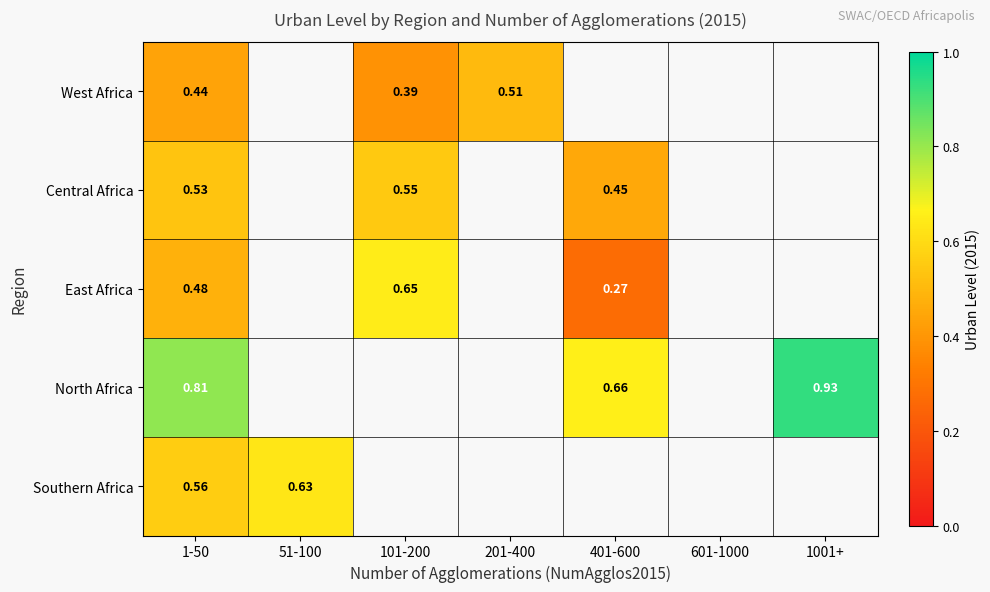

At which category does the chart reach its minimum across all series?

401-600